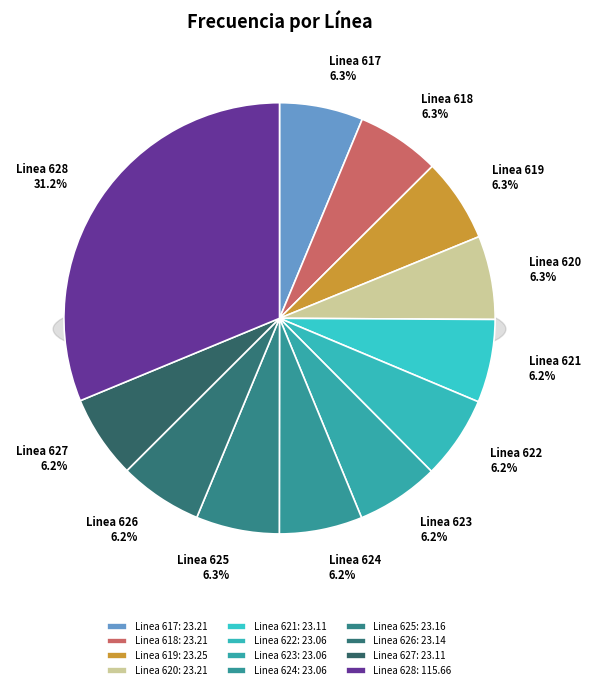

To the nearest percent, what is the combined percentage of Linea 618 and Linea 625?

13%